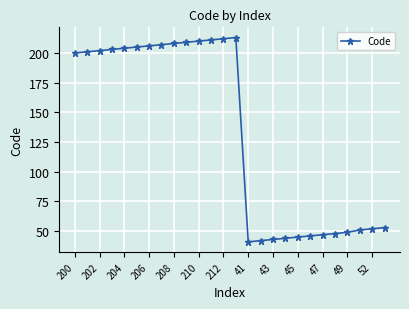

What is the minimum value shown in the chart?

41